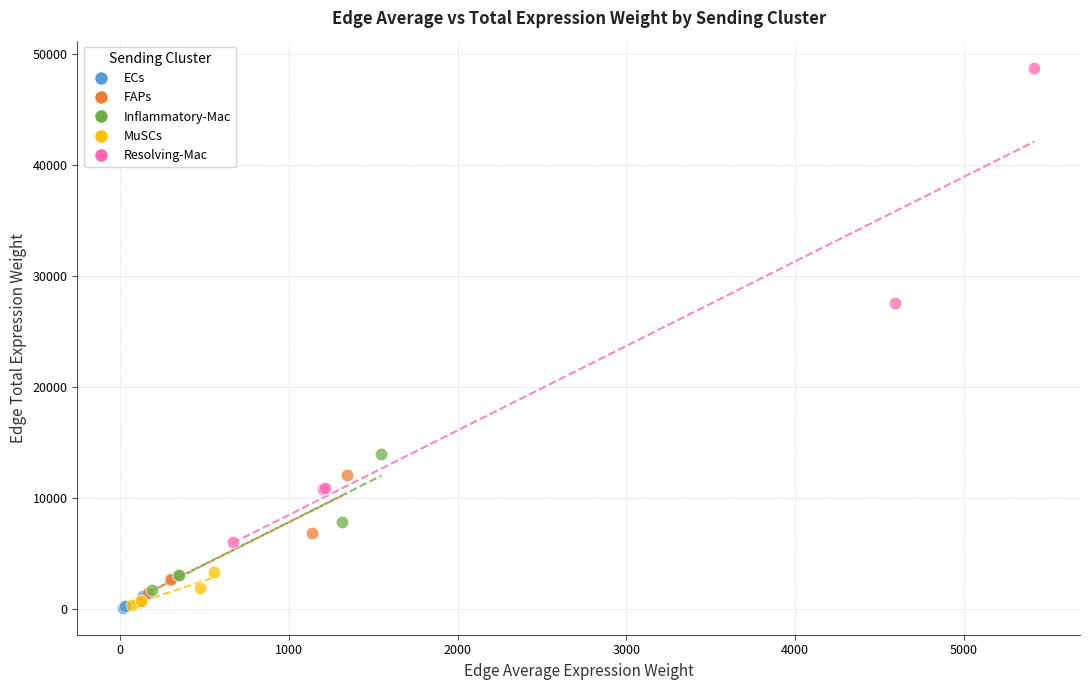

Which series has the widest spread of Y values?

Resolving-Mac